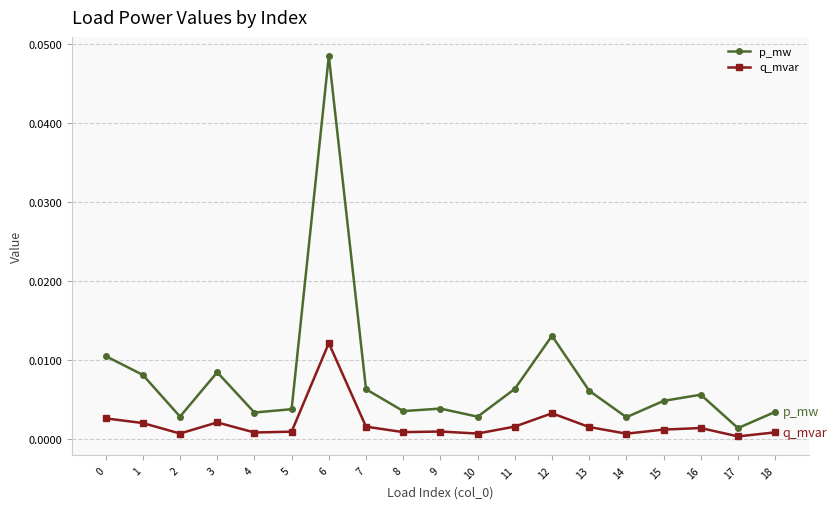

At which category is the sum across all series the highest?

6